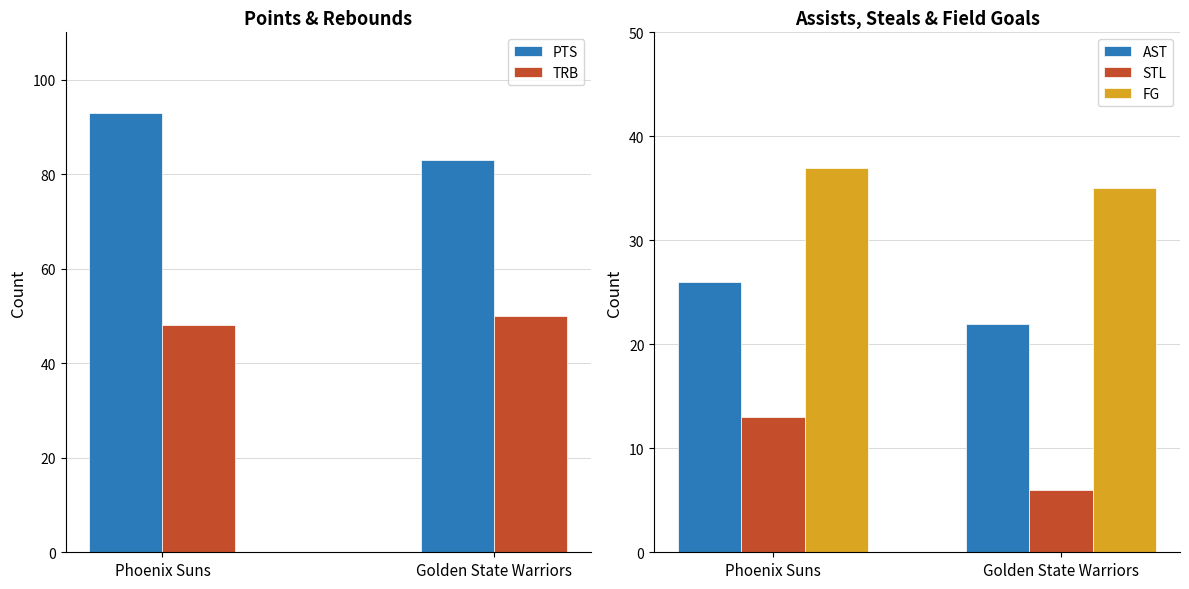

At how many categories does at least one series exceed 36?

2